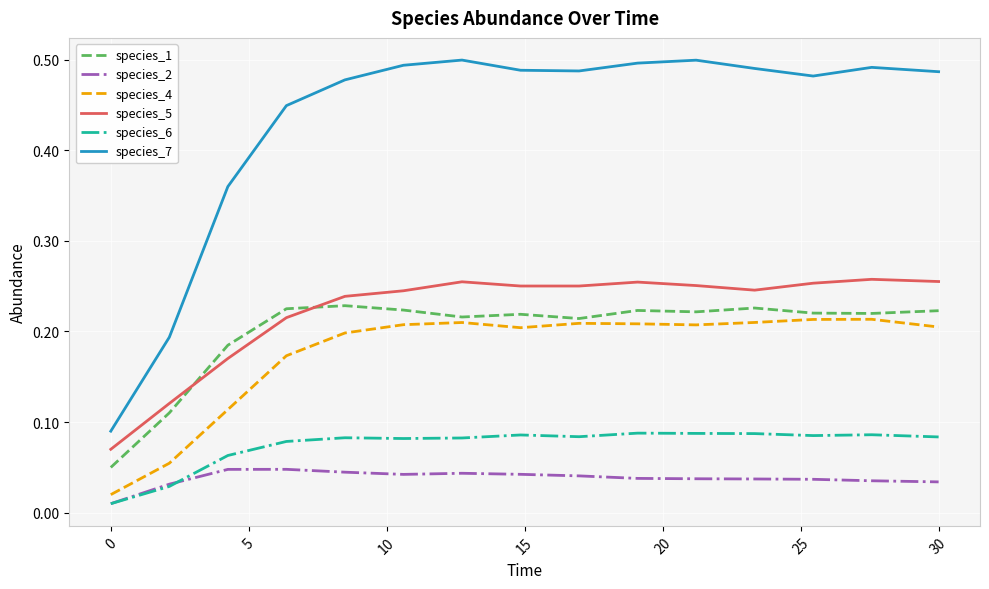

Which series has the widest spread of values?

species_7